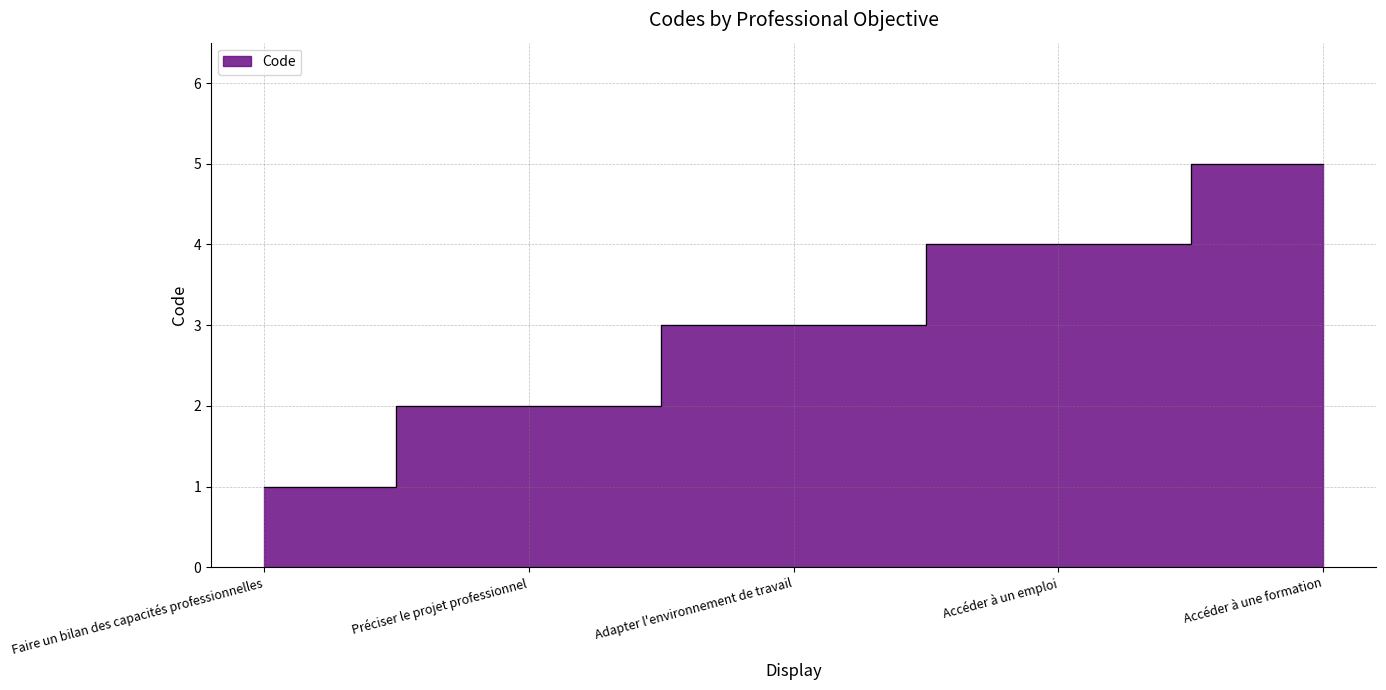

Between Accéder à une formation and Faire un bilan des capacités professionnelles, which is larger?

Accéder à une formation